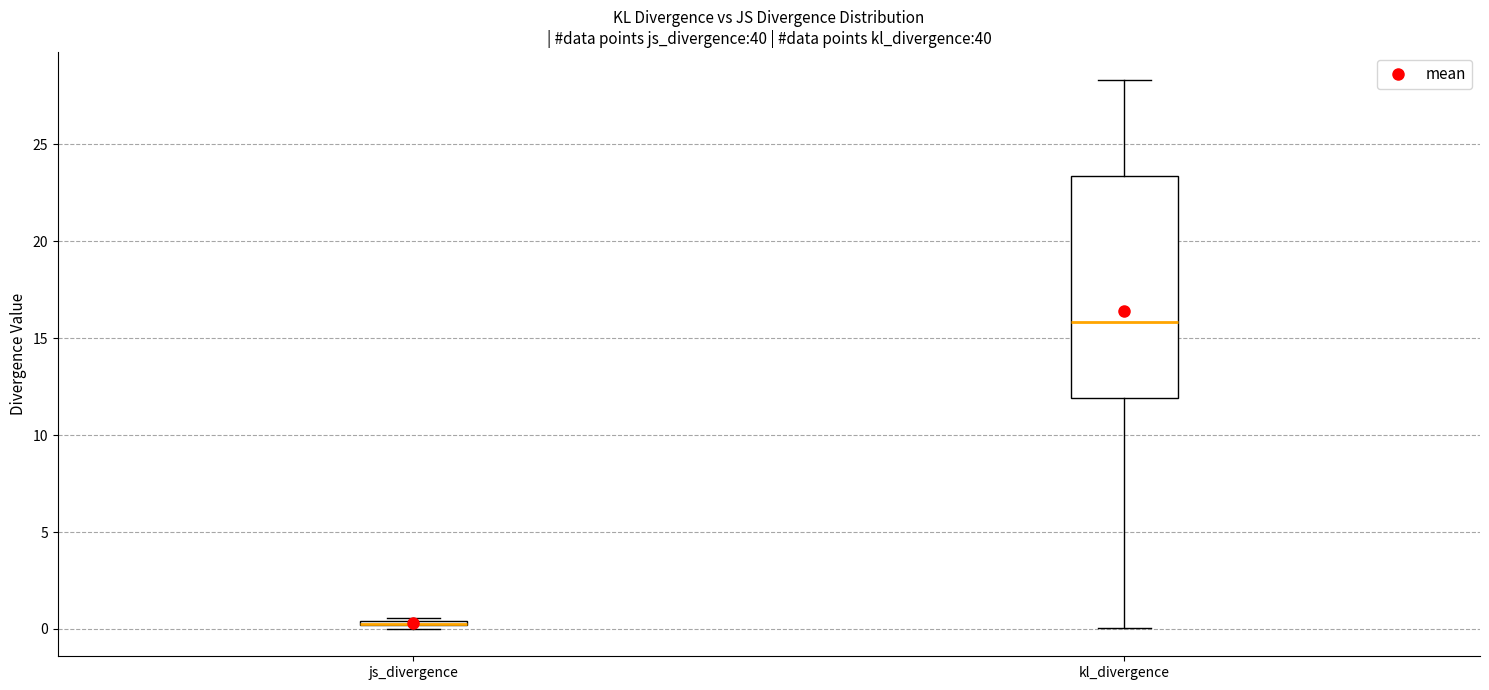

Where is the lower edge of the box for kl_divergence on the y-axis? The values are not printed on the chart, so give them approximately, as read against the axis.

12.0